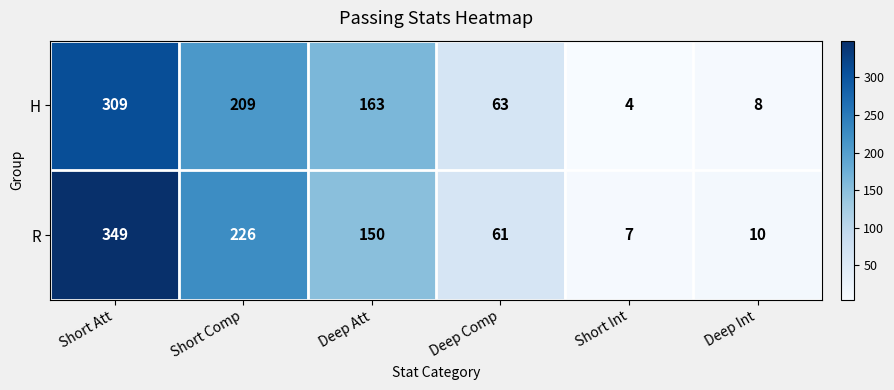

Which series has the largest total across all categories?

R